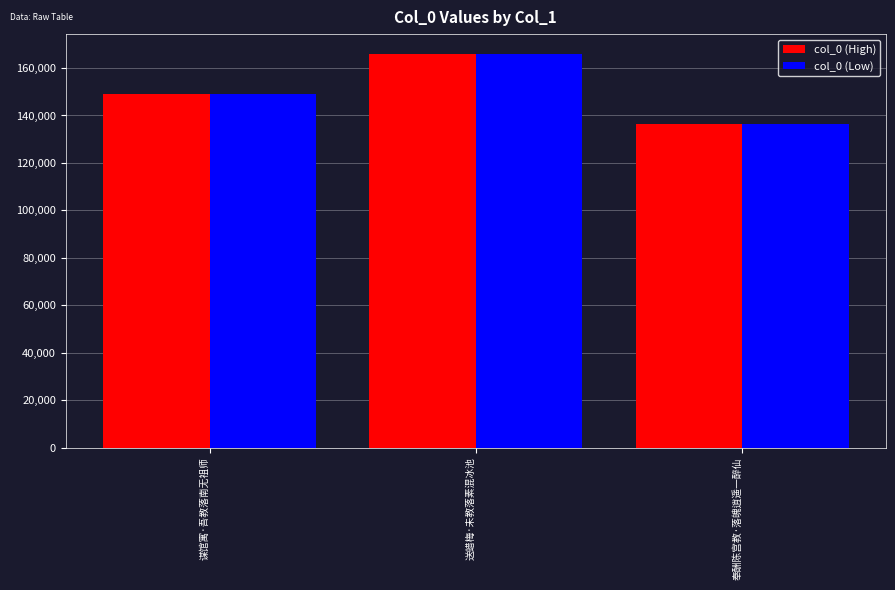

At how many categories does at least one series exceed 152889?

1